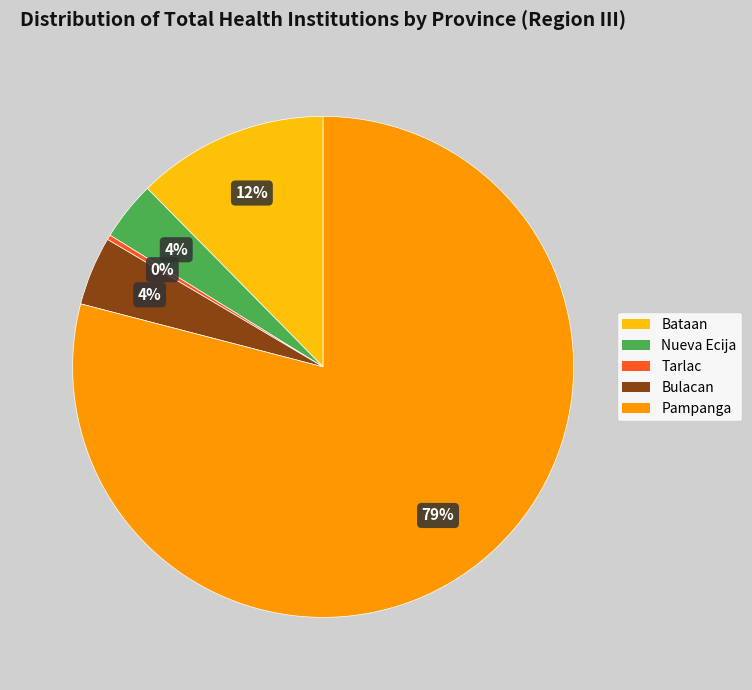

To the nearest percent, what is the difference between the Bataan and Bulacan slice percentages?

8%